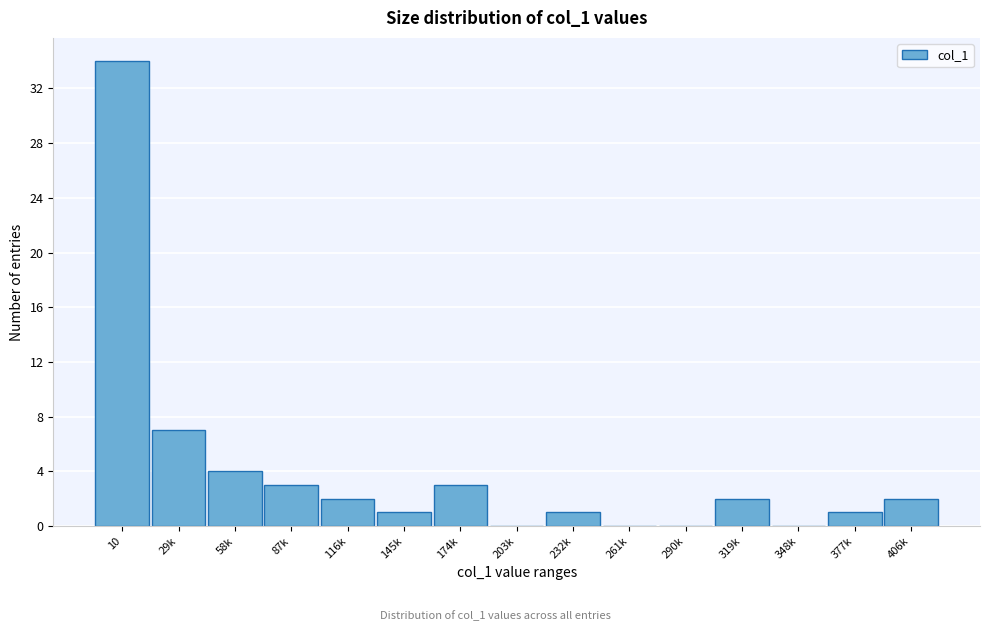

Reading left to right, extract all data points from this chart.

10=34	29k=7	58k=4	87k=3	116k=2	145k=1	174k=3	203k=0	232k=1	261k=0	290k=0	319k=2	348k=0	377k=1	406k=2